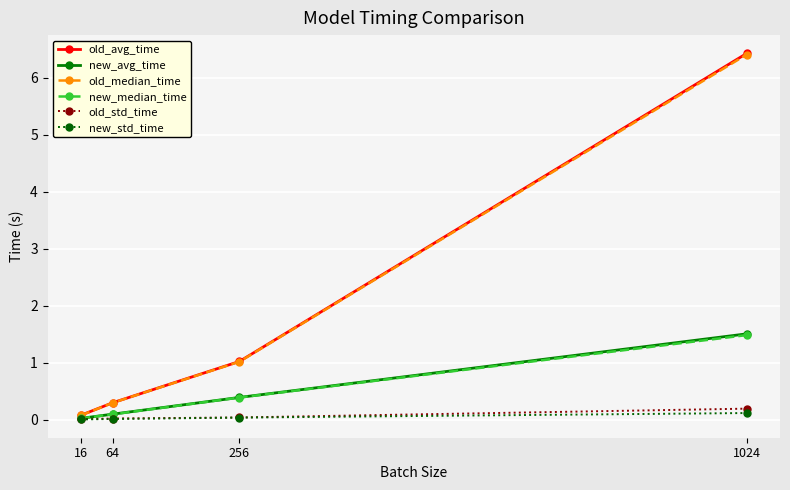

What is the difference between the old_avg_time values at 256 and 16?

0.9